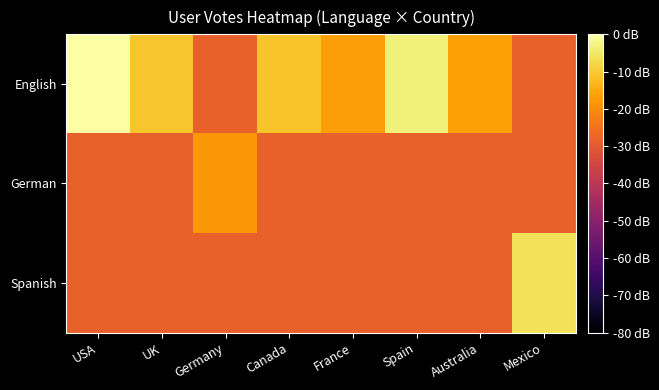

Between UK and Mexico, which series saw the biggest shift?

Spanish